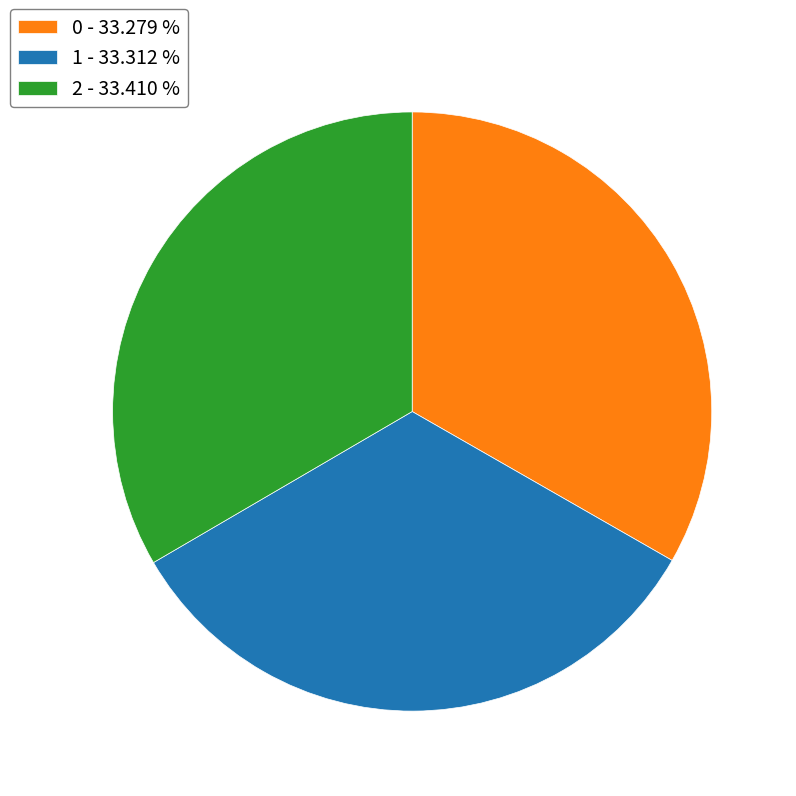

True or false: 2 accounts for 33% of the total.

True